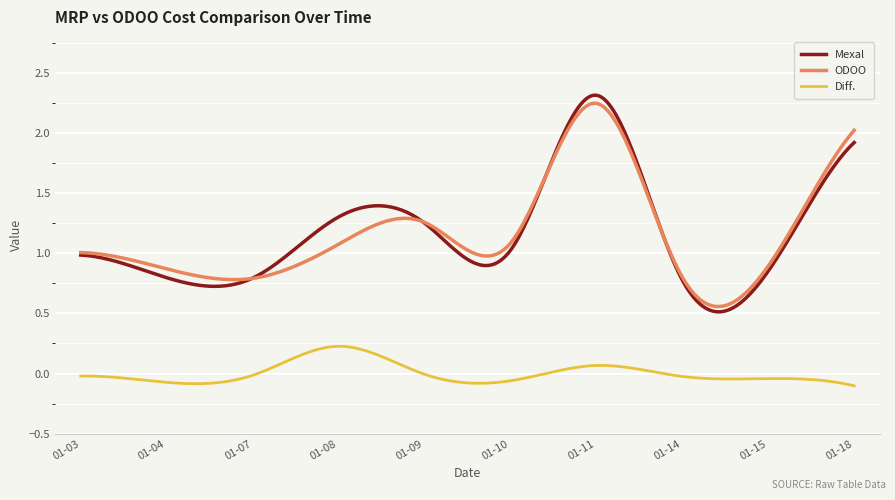

True or false: Diff. and ODOO intersect in this chart.

False